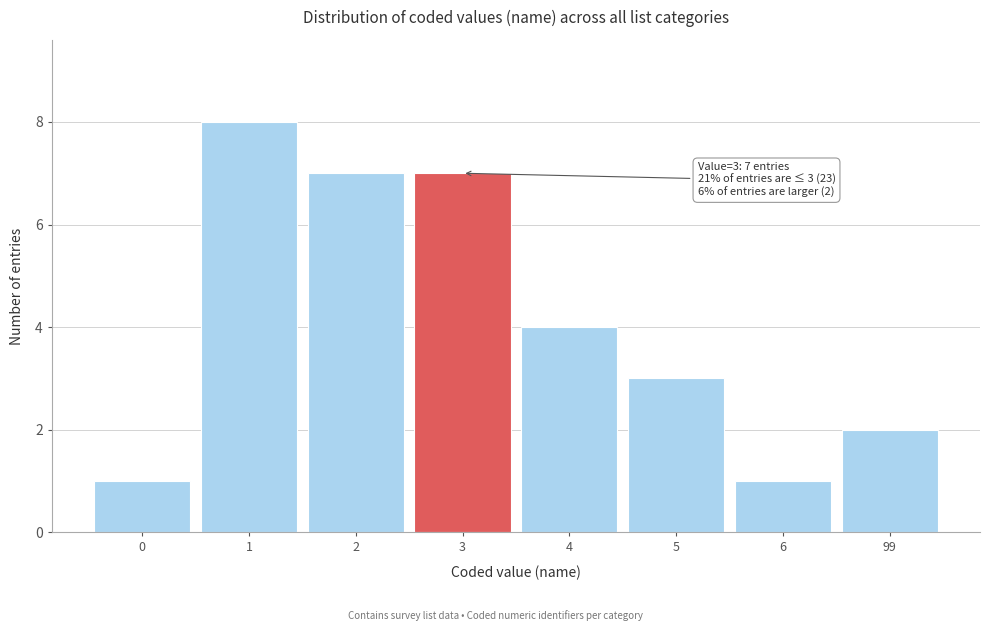

Reading left to right, transcribe all the data shown in this chart.

0=1	1=8	2=7	3=7	4=4	5=3	6=1	99=2